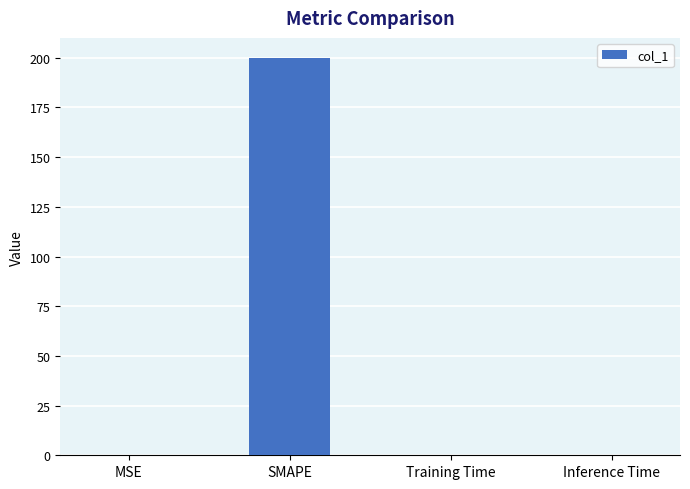

Is it true that the value at Training Time is 0.0?

True